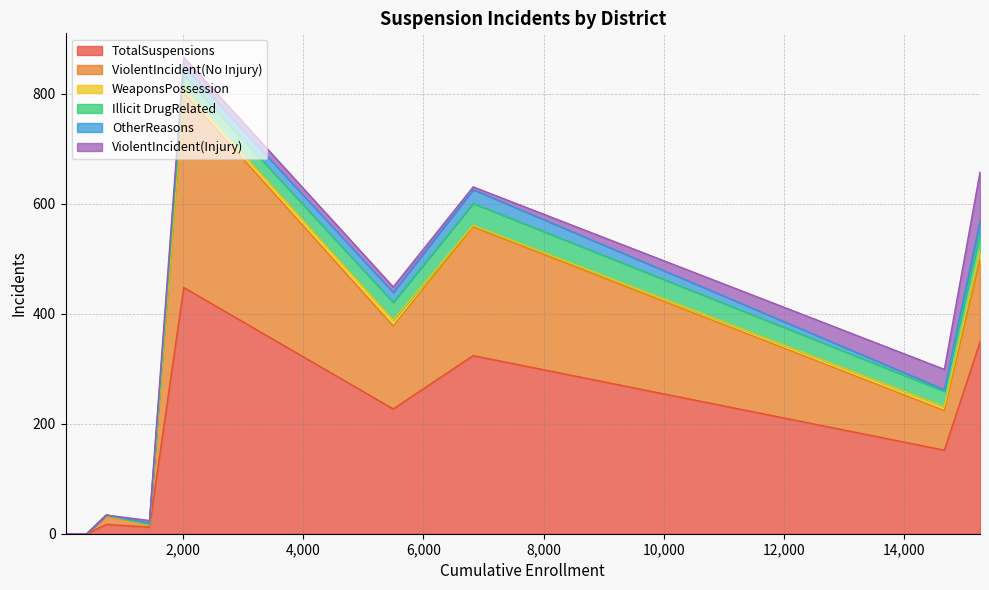

Reading left to right, what are all the values shown in this chart?

TotalSuspensions: Elk Grove Unified=12	Elverta Joint Elementary=0	Folsom-Cordova Unified=0	Natomas Unified=227	River Delta Joint Unified=0	Robla Elementary=17	Sacramento City Unified=324	Sacramento County Office of Education=448	San Juan Unified=152	Twin Rivers Unified=349
ViolentIncident(No Injury): Elk Grove Unified=4	Elverta Joint Elementary=0	Folsom-Cordova Unified=0	Natomas Unified=151	River Delta Joint Unified=0	Robla Elementary=16	Sacramento City Unified=234	Sacramento County Office of Education=354	San Juan Unified=72	Twin Rivers Unified=149
WeaponsPossession: Elk Grove Unified=0	Elverta Joint Elementary=0	Folsom-Cordova Unified=0	Natomas Unified=11	River Delta Joint Unified=0	Robla Elementary=1	Sacramento City Unified=3	Sacramento County Office of Education=8	San Juan Unified=7	Twin Rivers Unified=18
Illicit DrugRelated: Elk Grove Unified=1	Elverta Joint Elementary=0	Folsom-Cordova Unified=0	Natomas Unified=32	River Delta Joint Unified=0	Robla Elementary=0	Sacramento City Unified=40	Sacramento County Office of Education=24	San Juan Unified=28	Twin Rivers Unified=31
OtherReasons: Elk Grove Unified=2	Elverta Joint Elementary=0	Folsom-Cordova Unified=0	Natomas Unified=18	River Delta Joint Unified=0	Robla Elementary=0	Sacramento City Unified=25	Sacramento County Office of Education=17	San Juan Unified=3	Twin Rivers Unified=22
ViolentIncident(Injury): Elk Grove Unified=5	Elverta Joint Elementary=0	Folsom-Cordova Unified=0	Natomas Unified=10	River Delta Joint Unified=0	Robla Elementary=0	Sacramento City Unified=5	Sacramento County Office of Education=16	San Juan Unified=37	Twin Rivers Unified=89